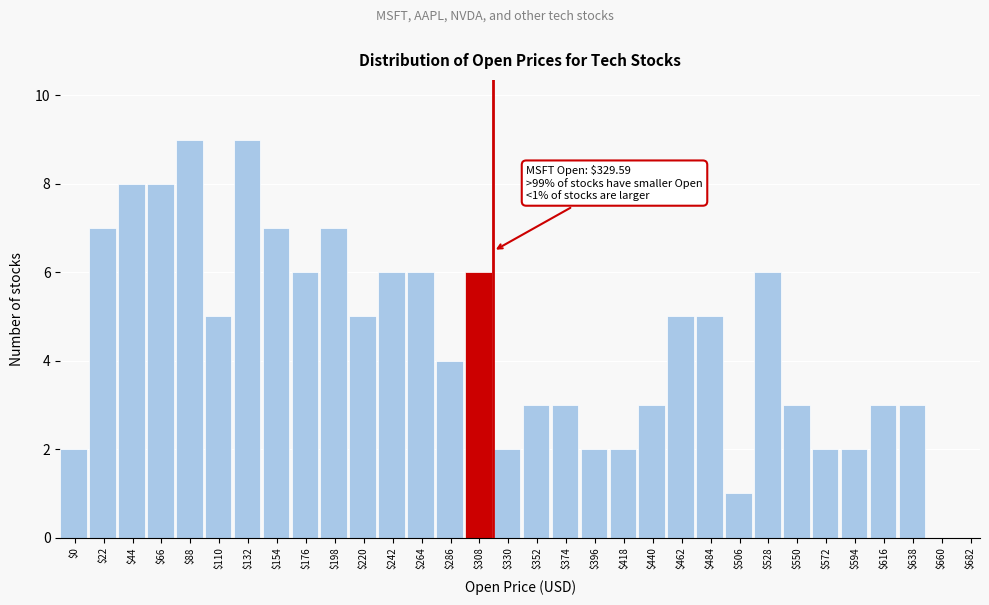

What is the maximum value shown in the chart?

9